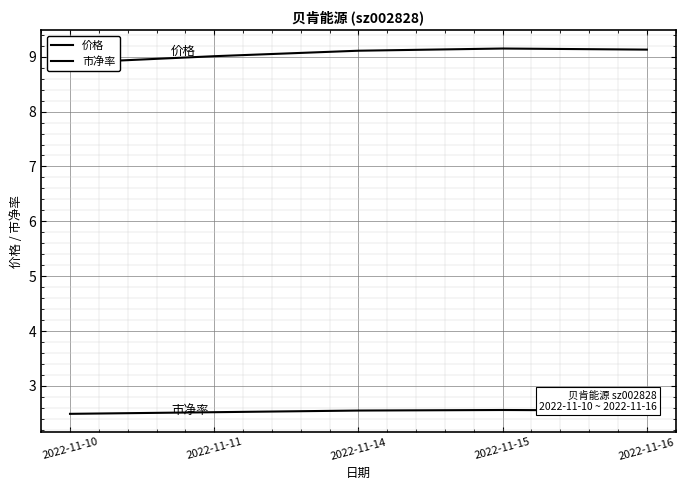

Count the number of categories in the chart.

5